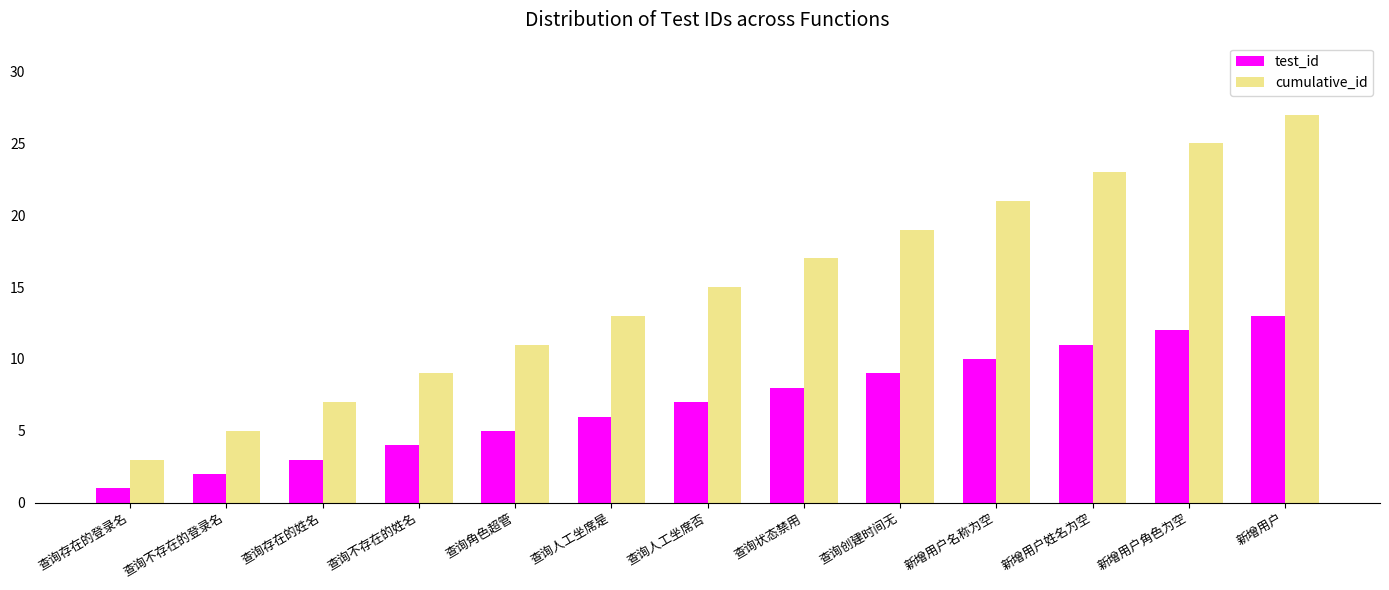

What is the spread (max minus min) of values at 查询角色超管?

6